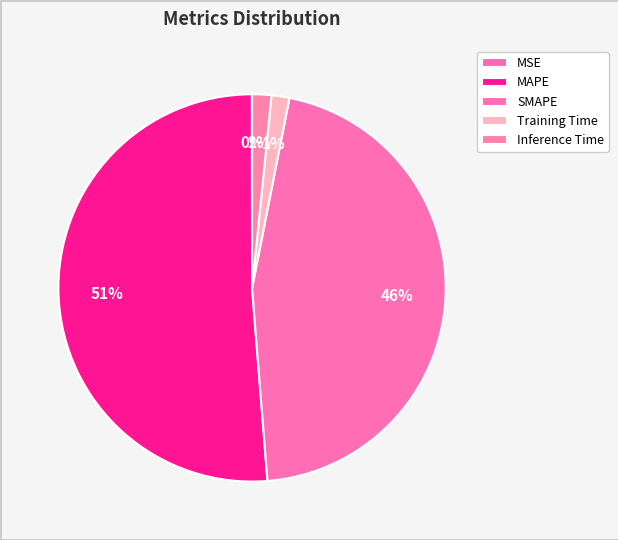

How many slices are in this pie chart?

5